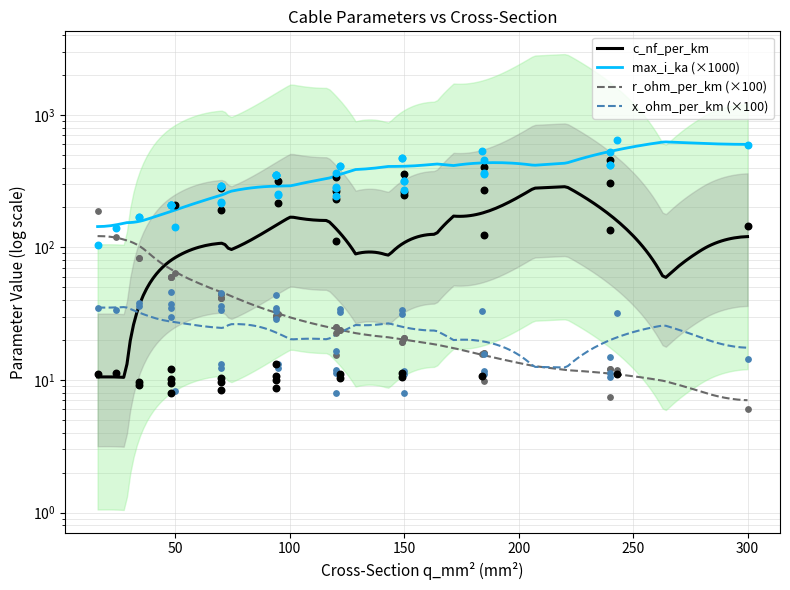

At how many categories does at least one series exceed 636?

1